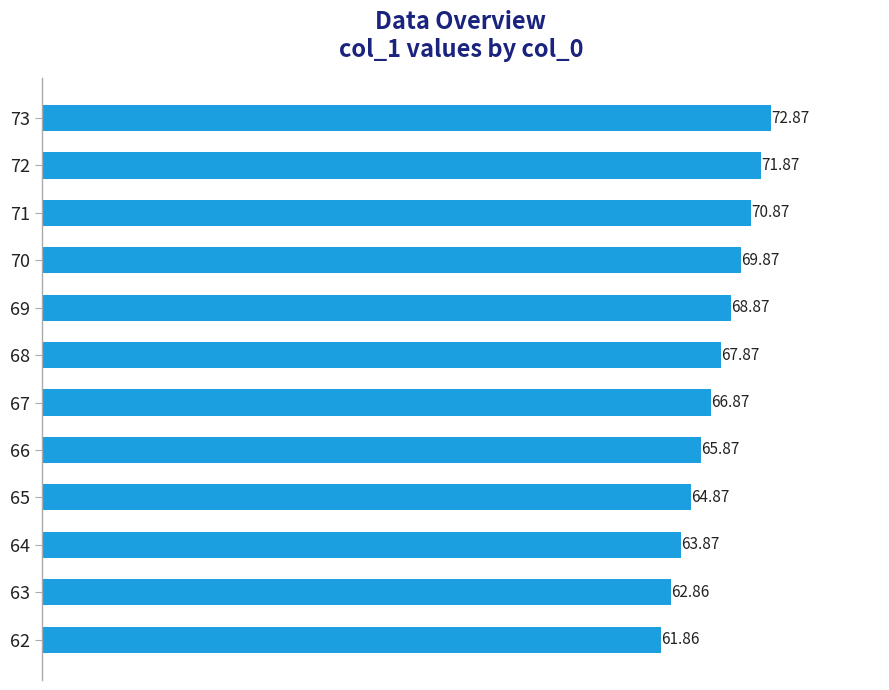

Count the number of categories in the chart.

12